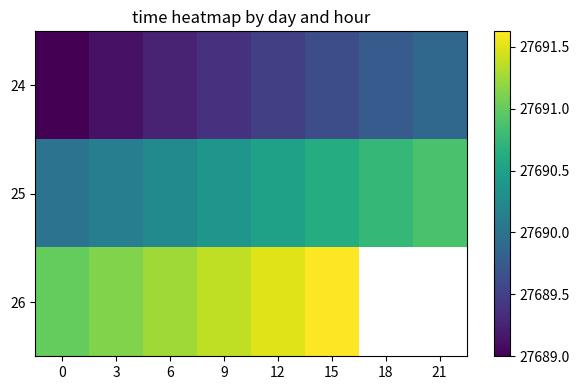

Which series has the largest range (max minus min)?

24